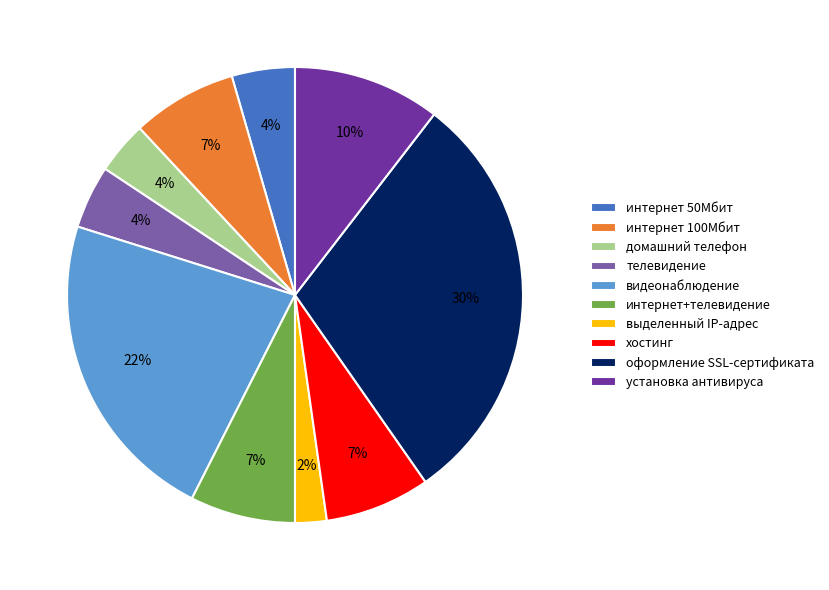

What percentage is the выделенный IP-адрес slice, to the nearest percent?

2%